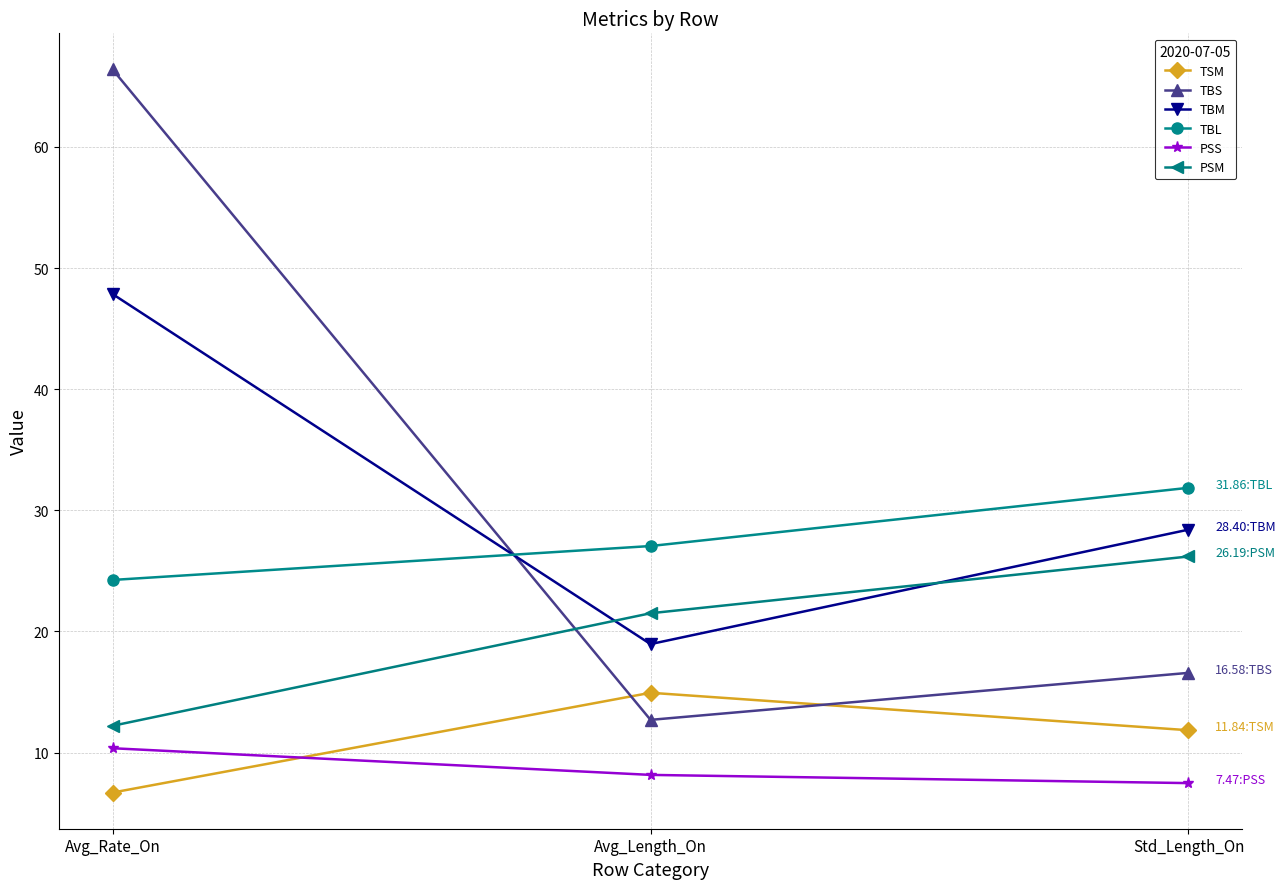

How many distinct data groups are displayed?

6